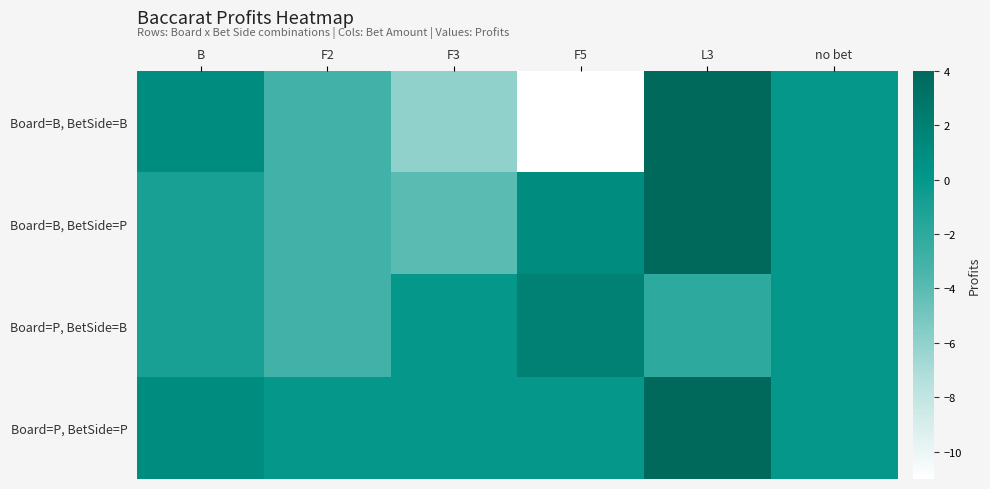

Reading right to left, what are all the values shown in this chart?

Board=B, BetSide=B: no bet=0	L3=4	F5=-11	F3=-6	F2=-3	B=1
Board=B, BetSide=P: no bet=0	L3=4	F5=1	F3=-4	F2=-3	B=-1
Board=P, BetSide=B: no bet=0	L3=-2	F5=2	F3=0	F2=-3	B=-1
Board=P, BetSide=P: no bet=0	L3=4	F5=0	F3=0	F2=0	B=1